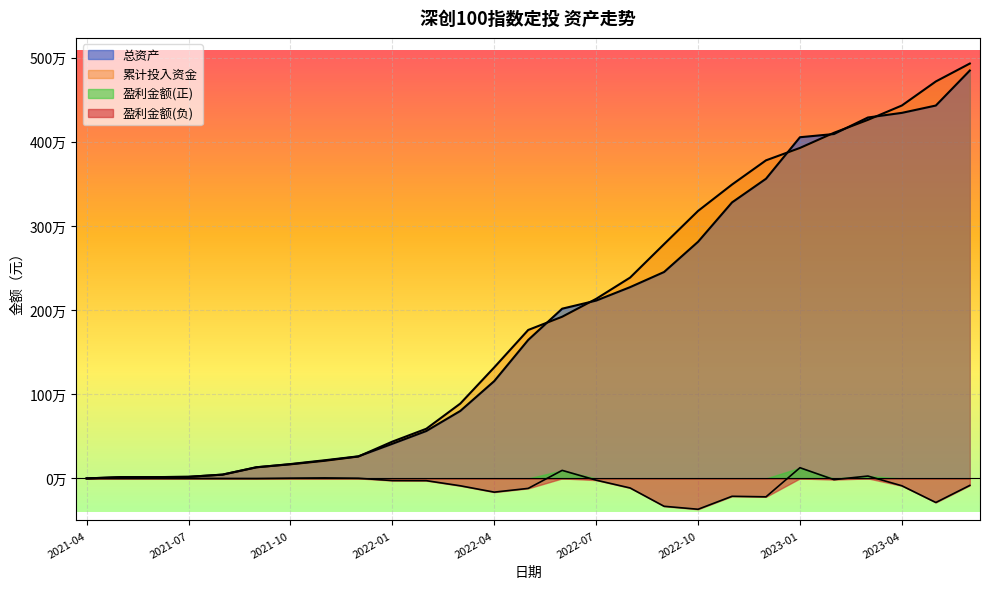

What is the label of the 23rd point from the right?

2021-08-31